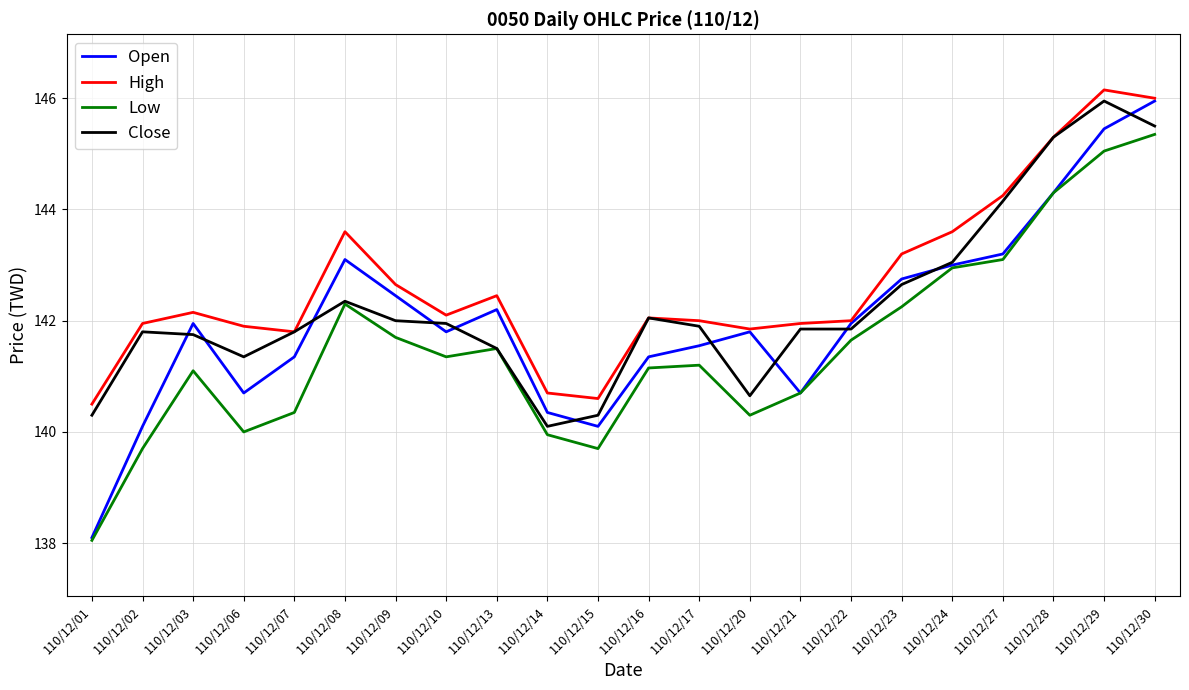

What is the difference between the High values at 110/12/22 and 110/12/24?

1.6